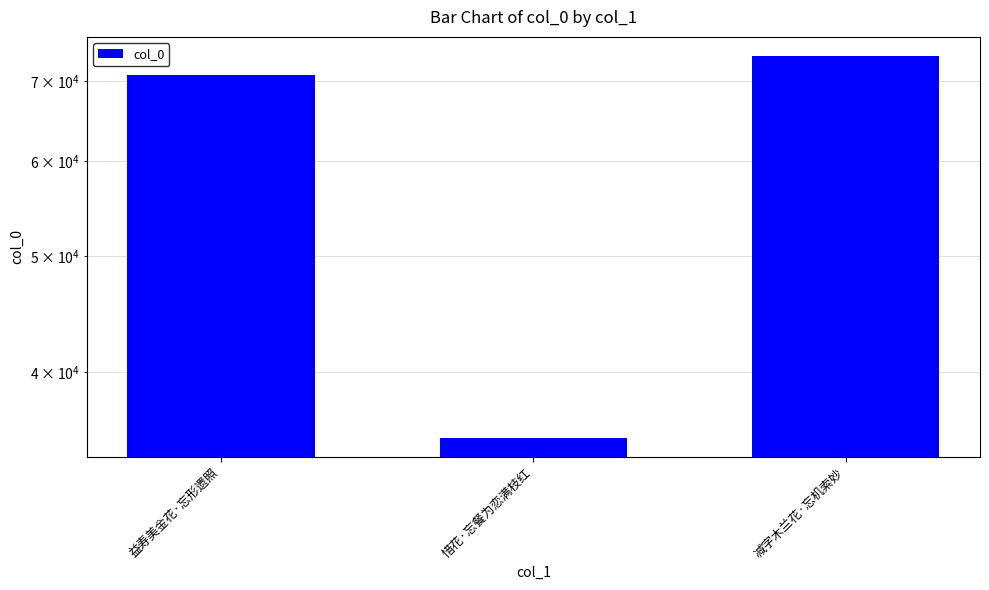

What is the difference between the maximum and minimum values?

38161